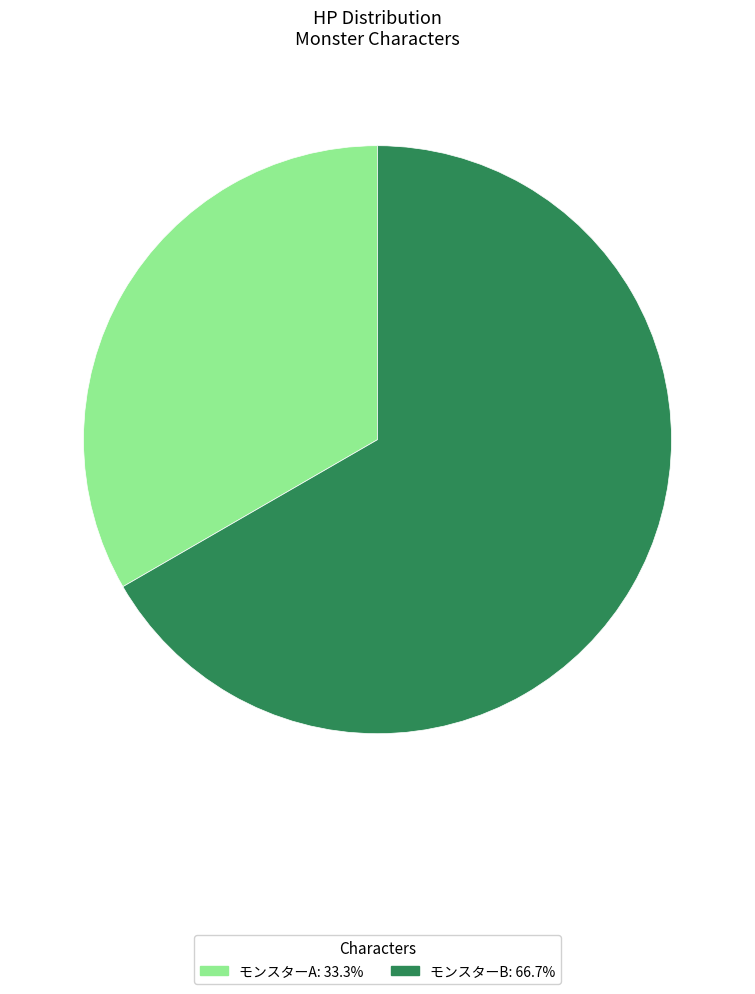

Do モンスターB and モンスターA together represent more than half of the pie?

Yes